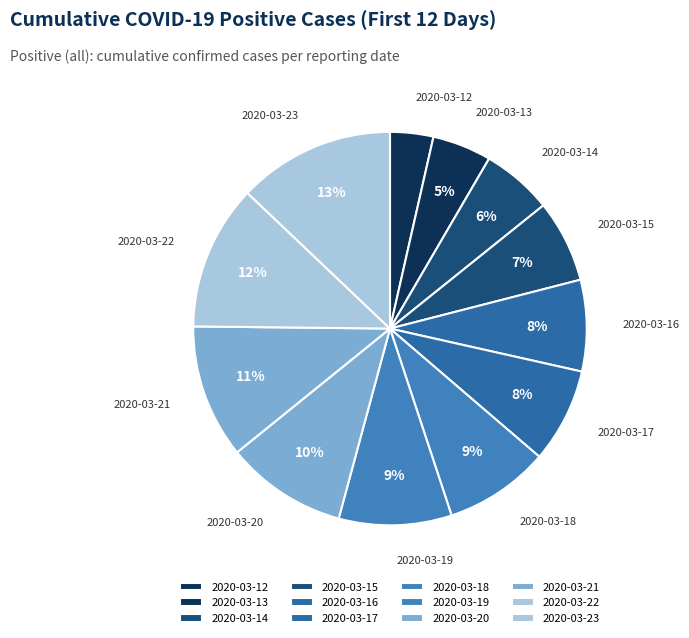

Is there a majority slice in this chart?

No